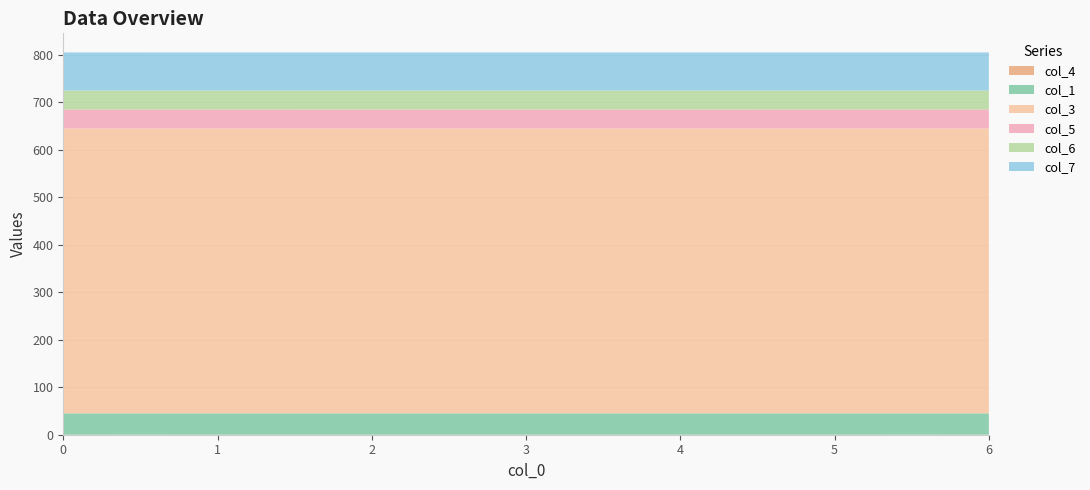

Reading left to right, what are all the values shown in this chart?

col_4: 0=0.0	1=0.0	2=0.0	3=0.0	4=0.0	5=0.0	6=0.0
col_1: 0=45.0	1=45.0	2=45.0	3=45.0	4=45.0	5=45.0	6=45.0
col_3: 0=600.0	1=600.0	2=600.0	3=600.0	4=600.0	5=600.0	6=600.0
col_5: 0=40.0	1=40.0	2=40.0	3=40.0	4=40.0	5=40.0	6=40.0
col_6: 0=40.0	1=40.0	2=40.0	3=40.0	4=40.0	5=40.0	6=40.0
col_7: 0=80.0	1=80.0	2=80.0	3=80.0	4=80.0	5=80.0	6=80.0